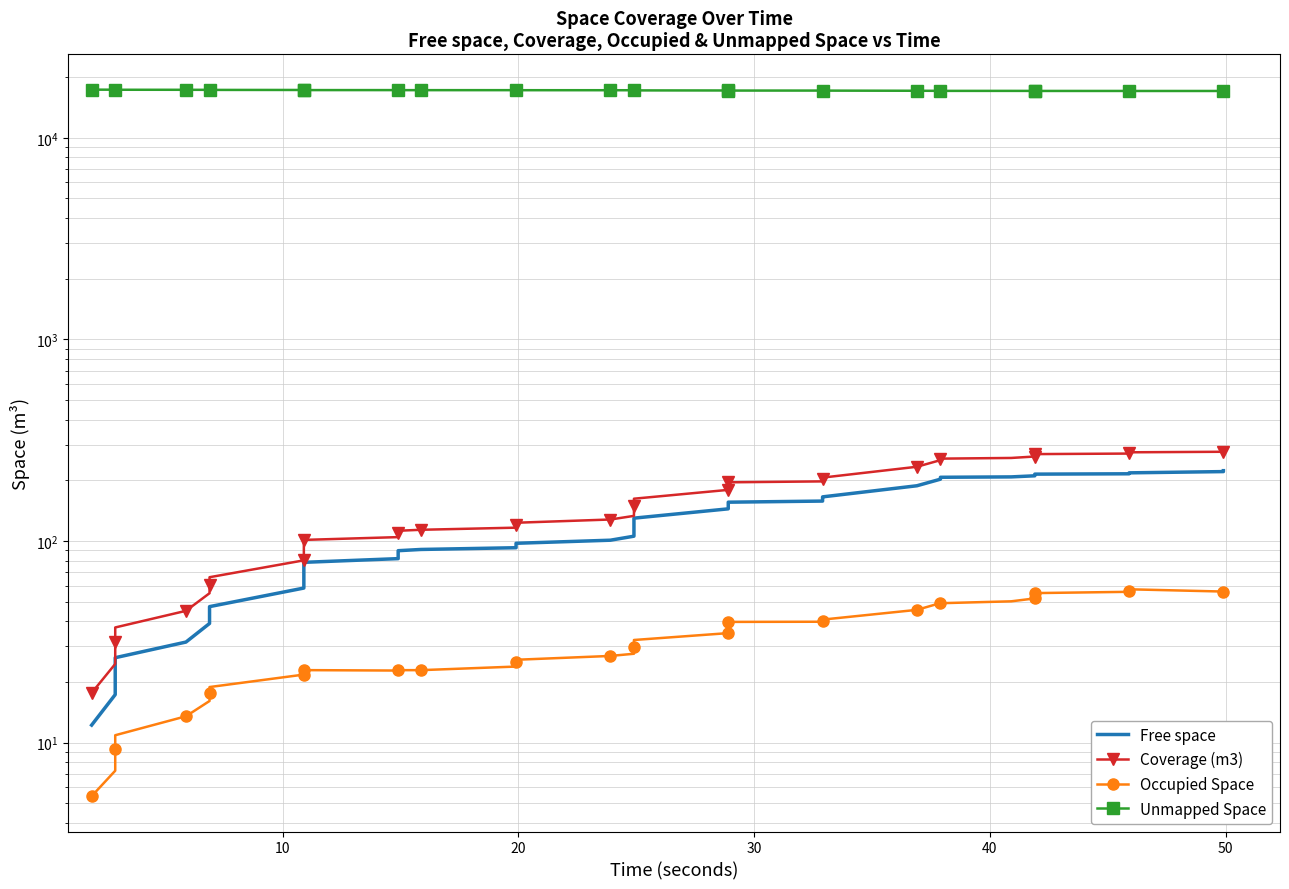

How many lines are shown in the chart?

4